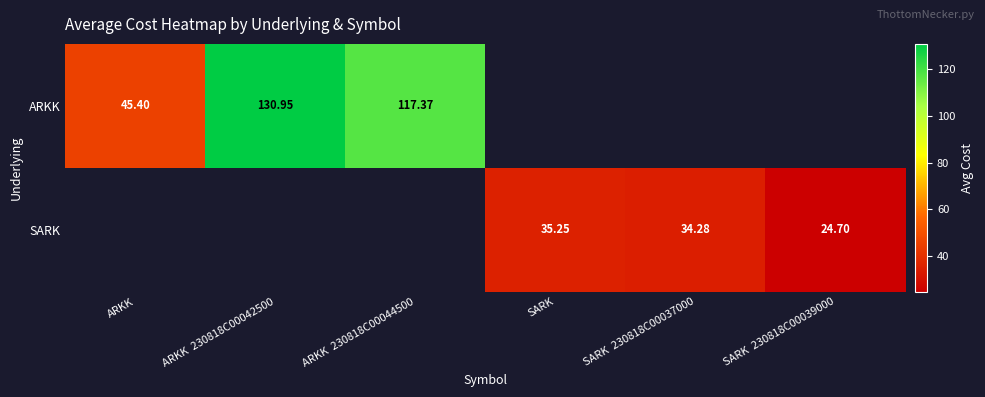

Is it true that ARKK equals 70.1 at ARKK 230818C00044500?

False